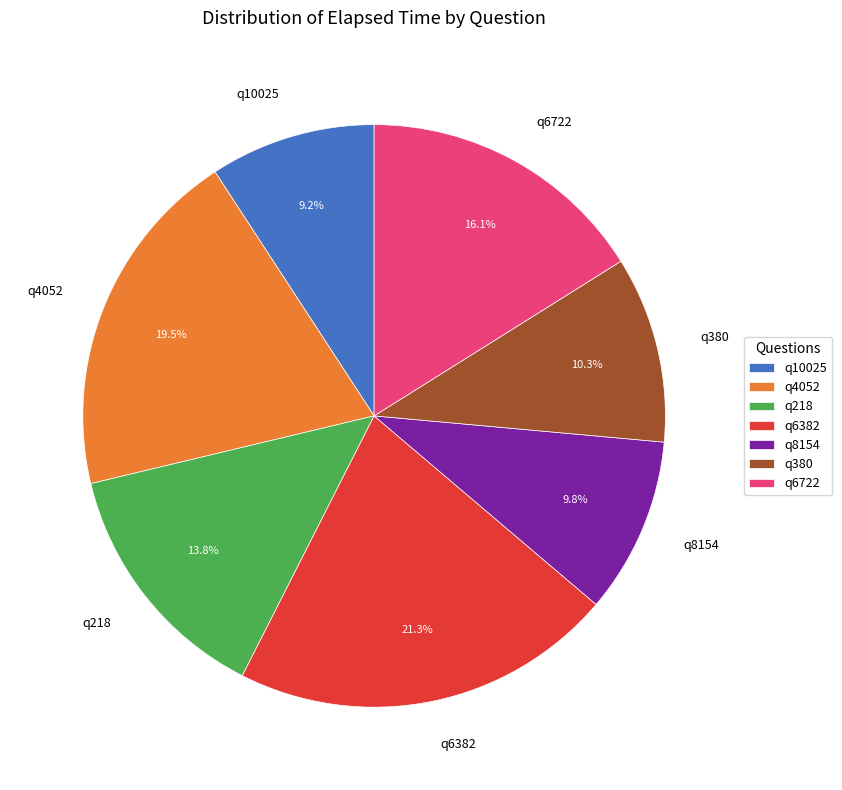

Does q8154 account for over 50% of the chart?

No